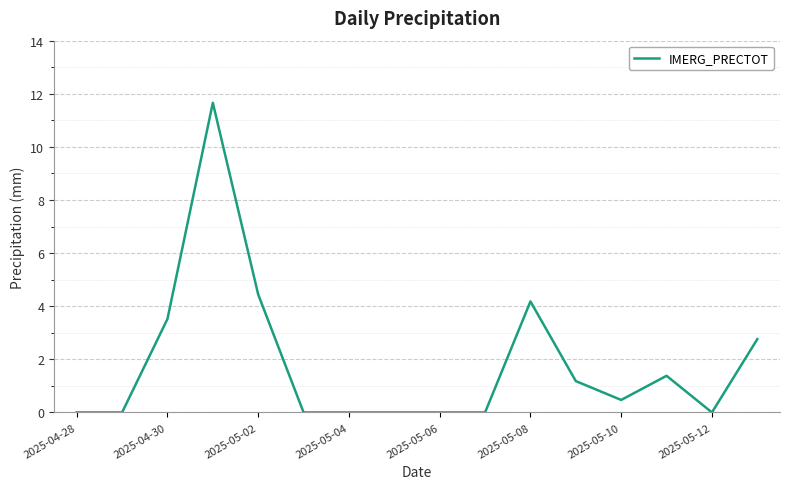

What is the greatest value displayed?

11.7